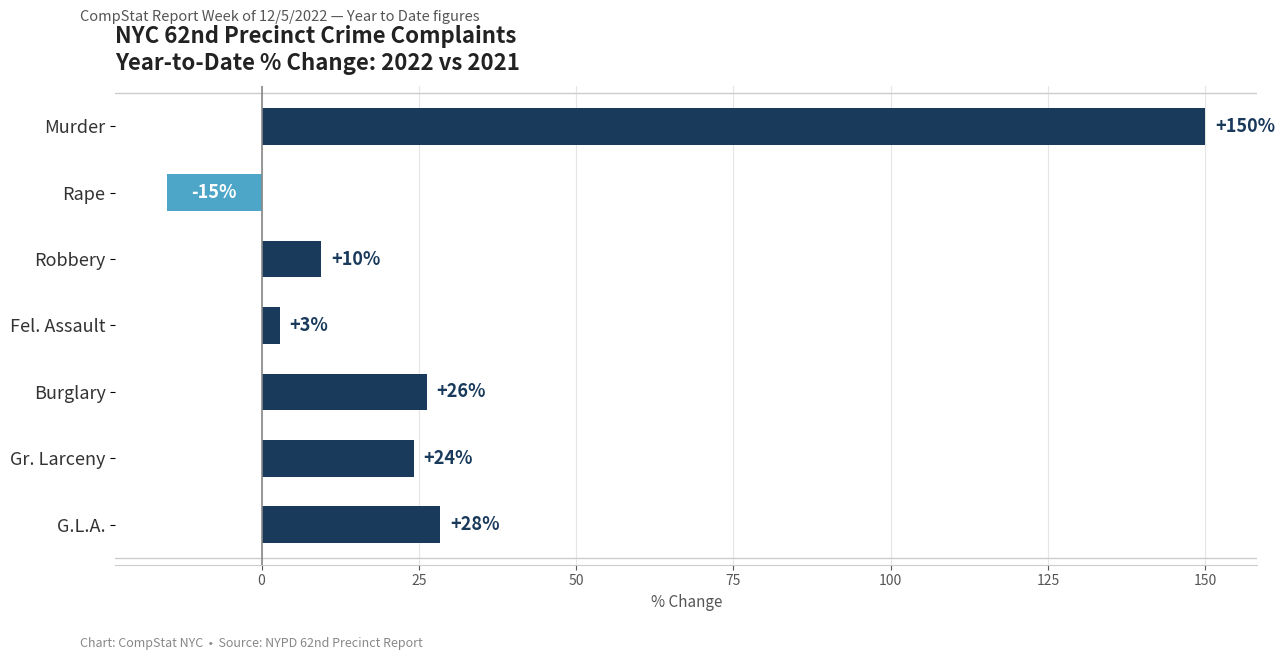

Does the chart contain any negative values?

Yes